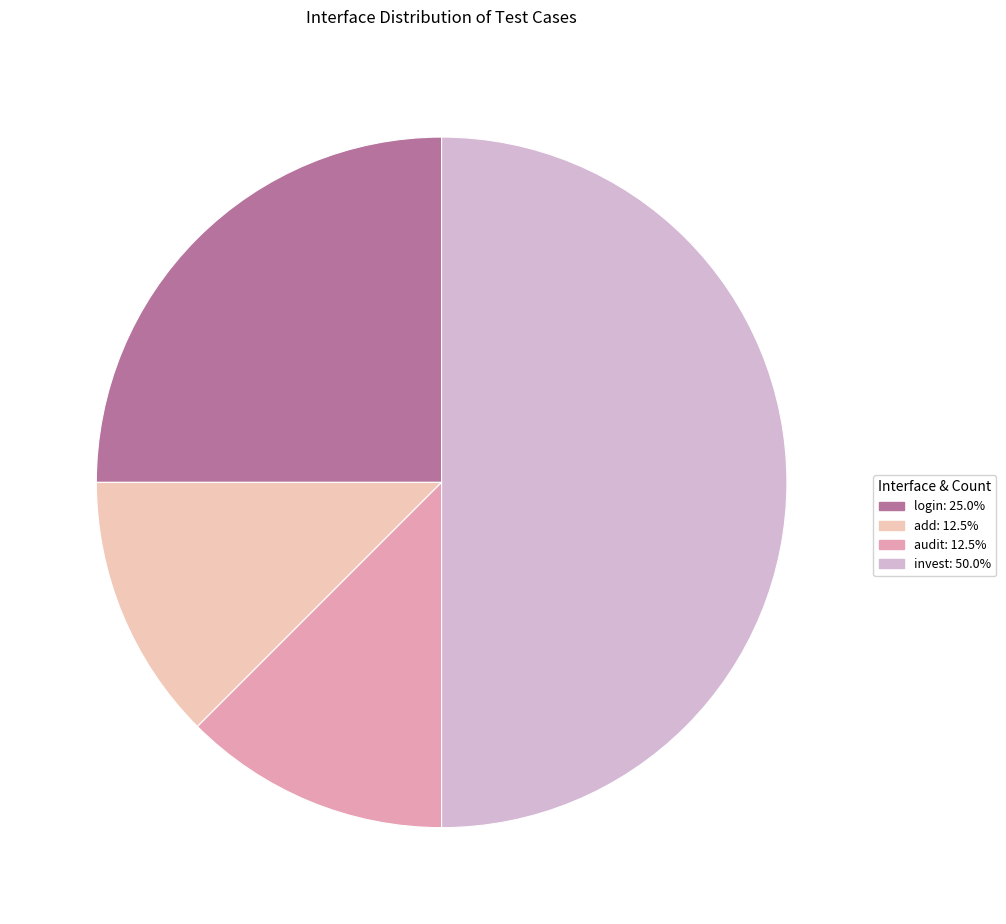

Approximately how many times larger is the value at invest compared to login?

2.0